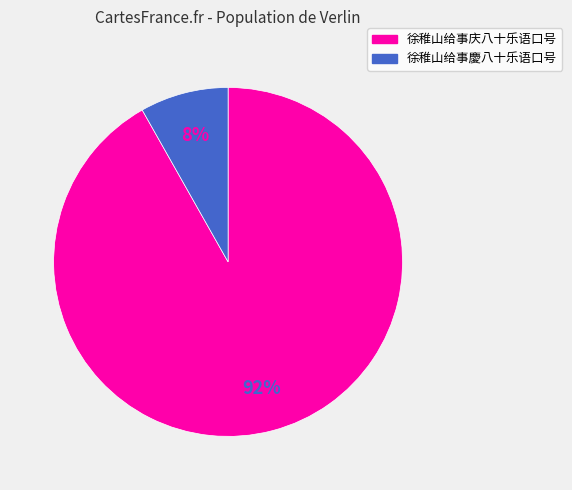

True or false: 徐稚山给事慶八十乐语口号 accounts for 8% of the total.

True